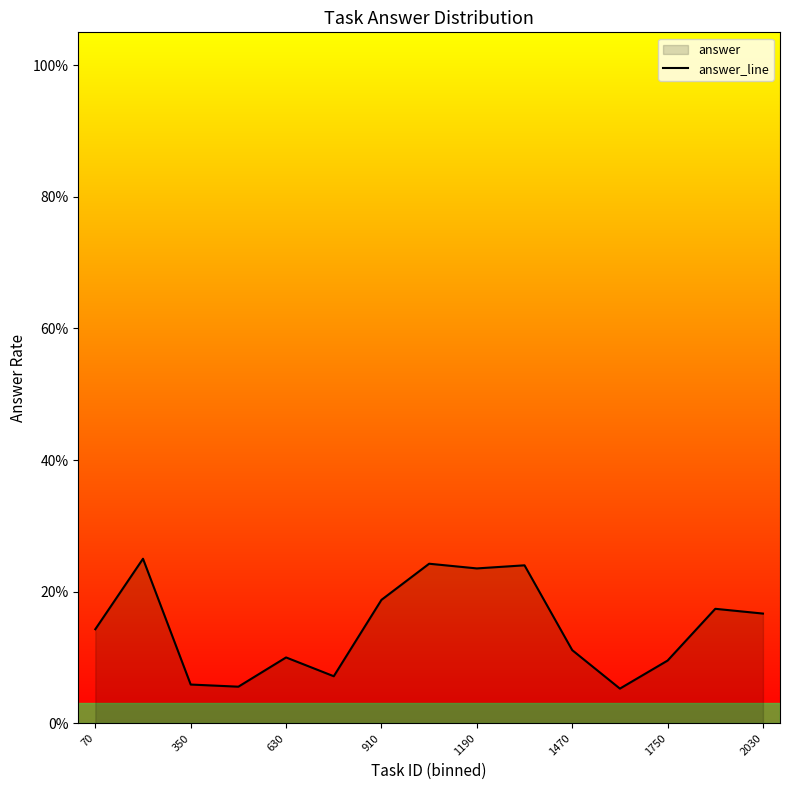

What is the average value?

0.1